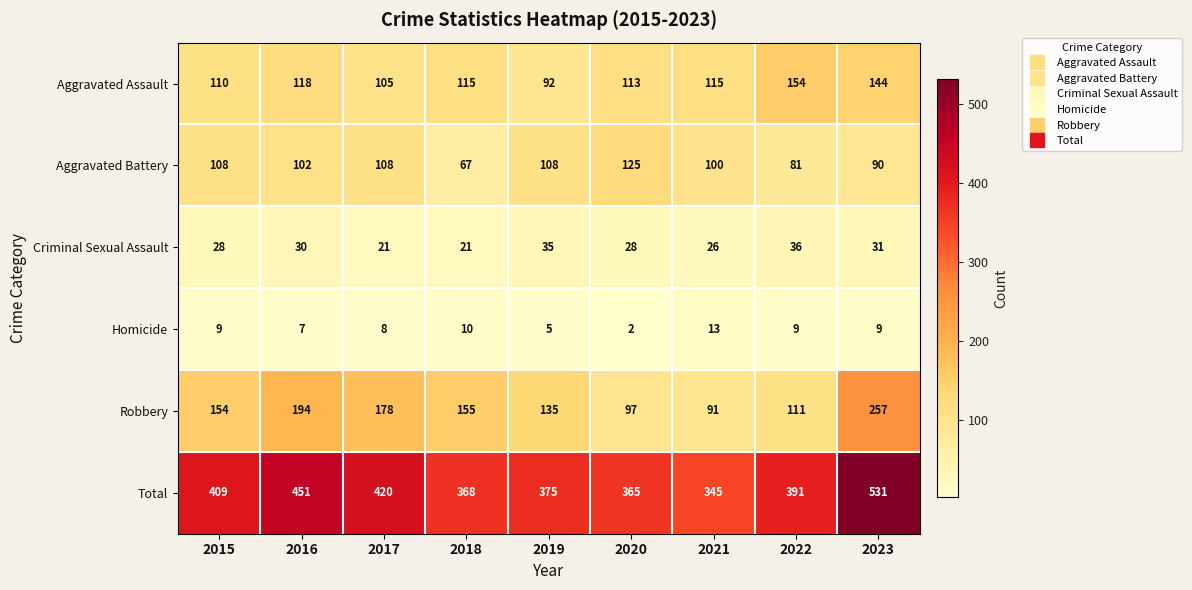

What is the minimum value shown in the chart?

2